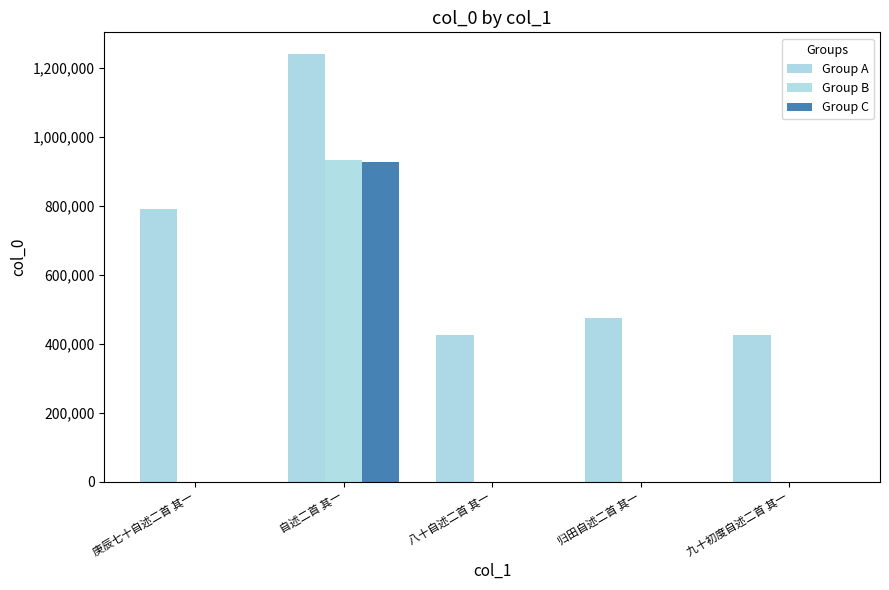

What is the difference between the Group A values at 自述二首 其一 and 归田自述二首 其一?

765637